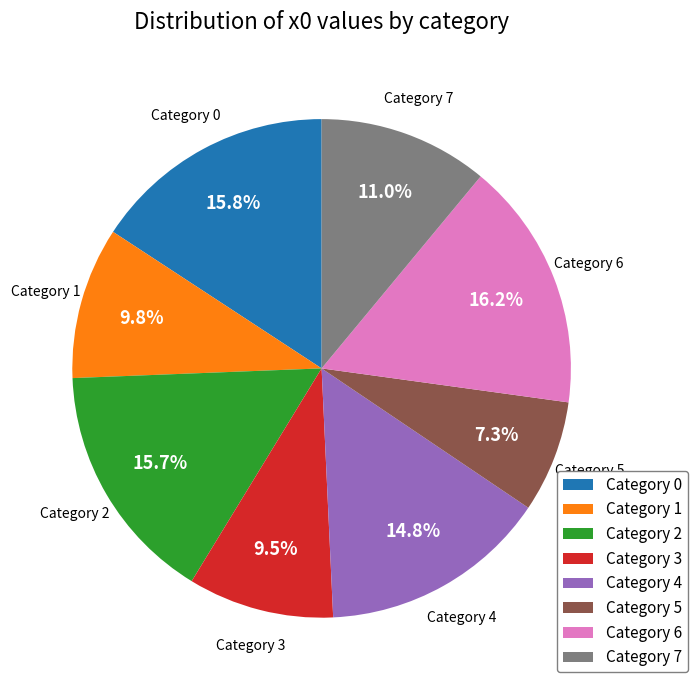

How much of the chart is everything except Category 6?

83.8%